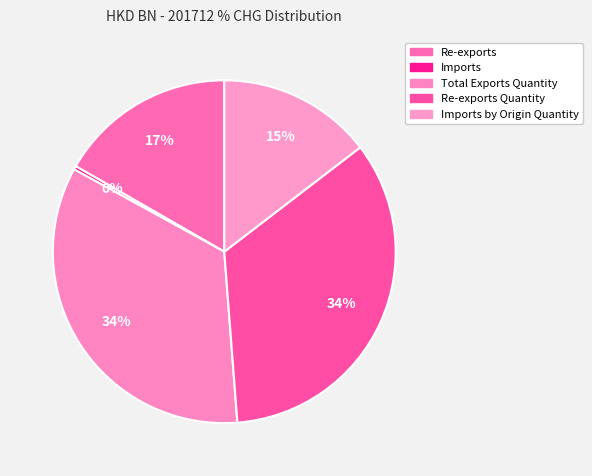

Does any single category account for the majority?

No